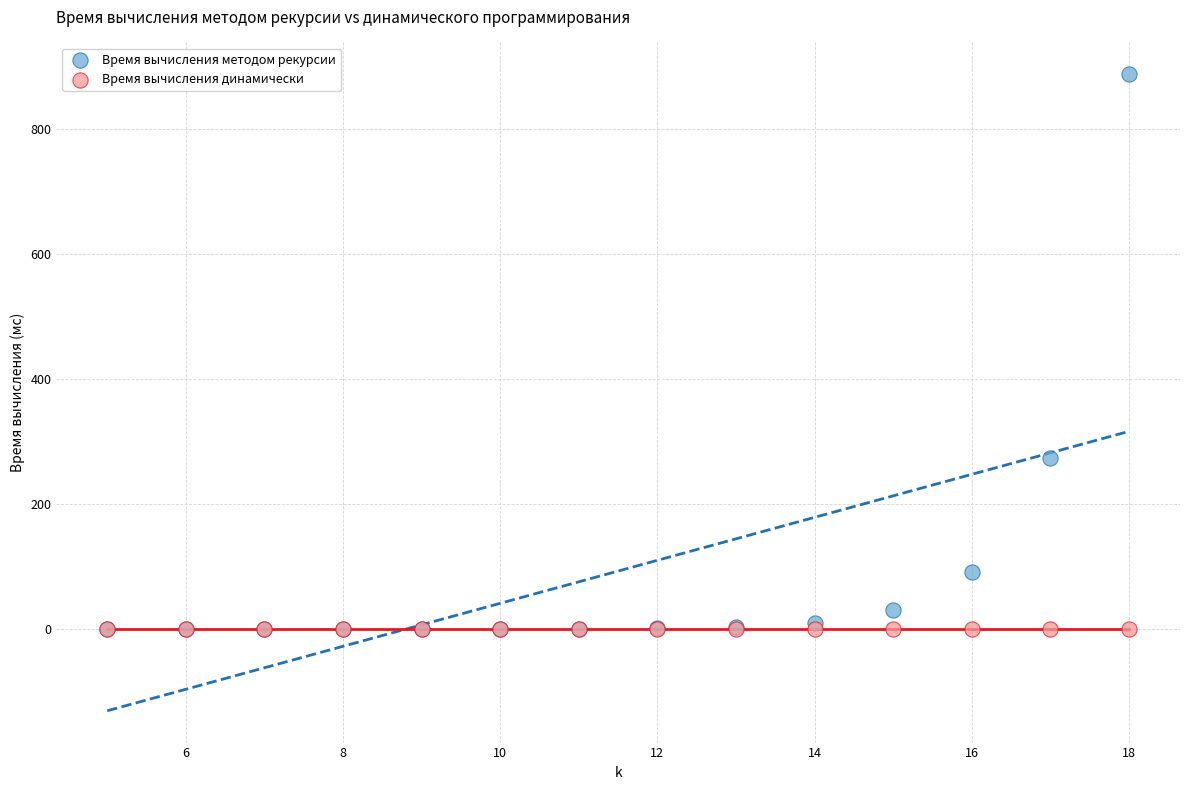

Across all series, what Y value is closest to 443?

274